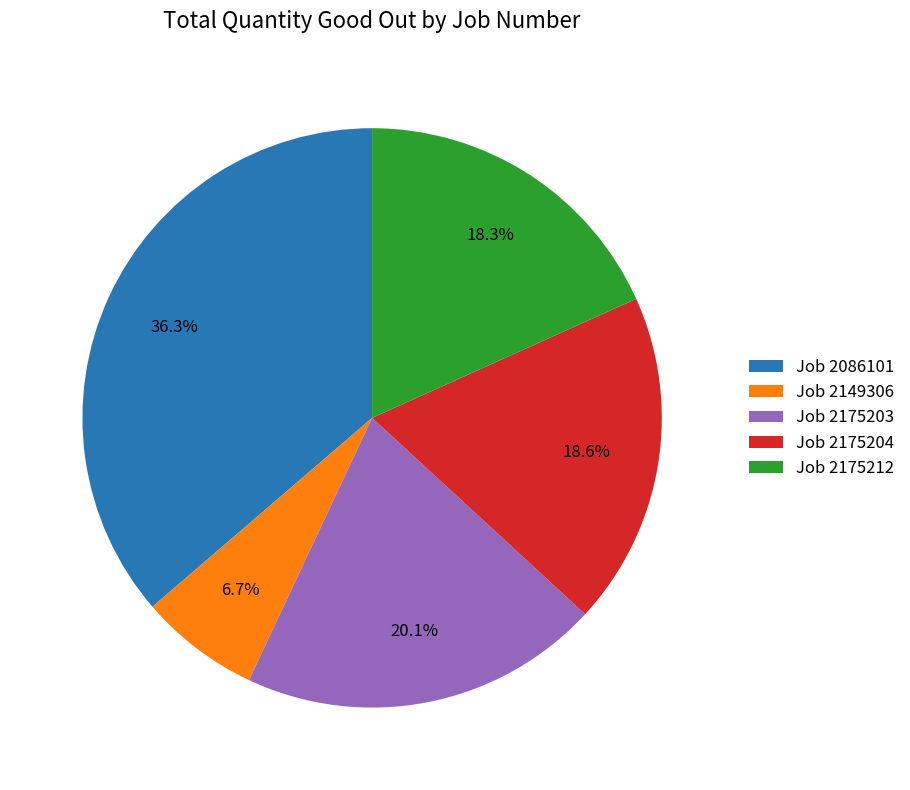

Does Job 2175204 account for over 50% of the chart?

No